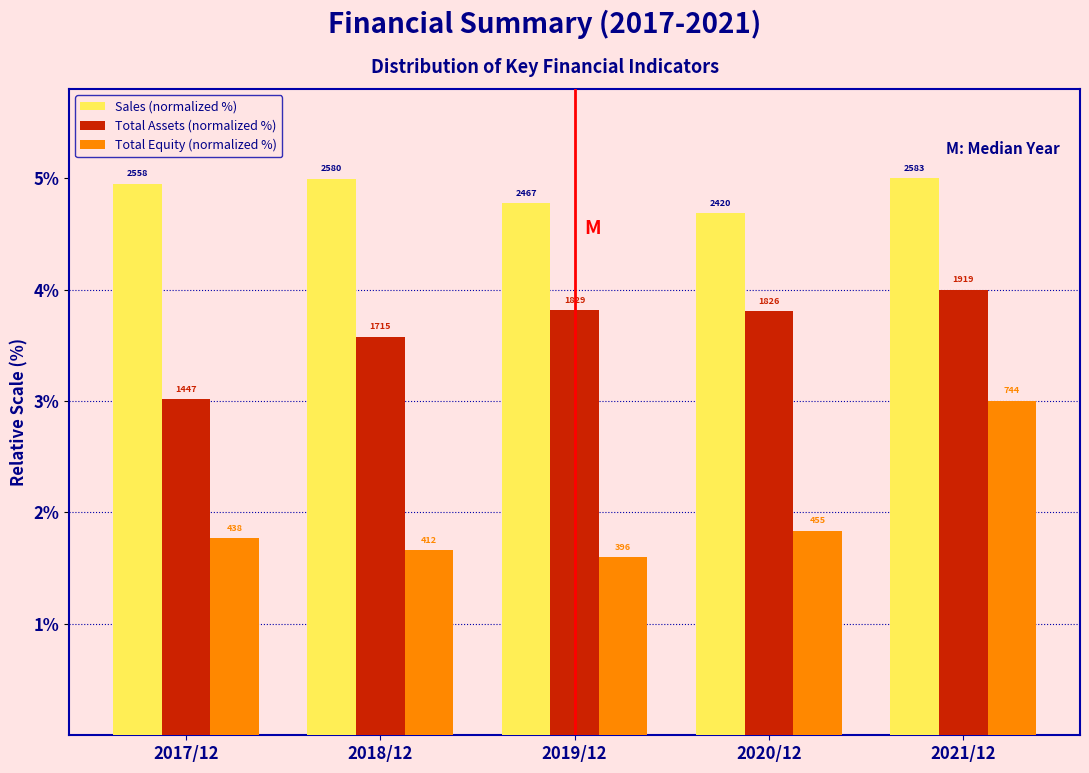

Are the bars horizontal?

No